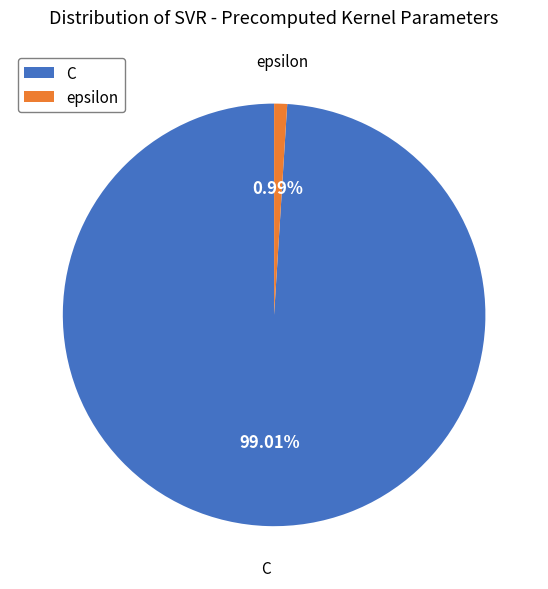

How many segments does this pie chart have?

2